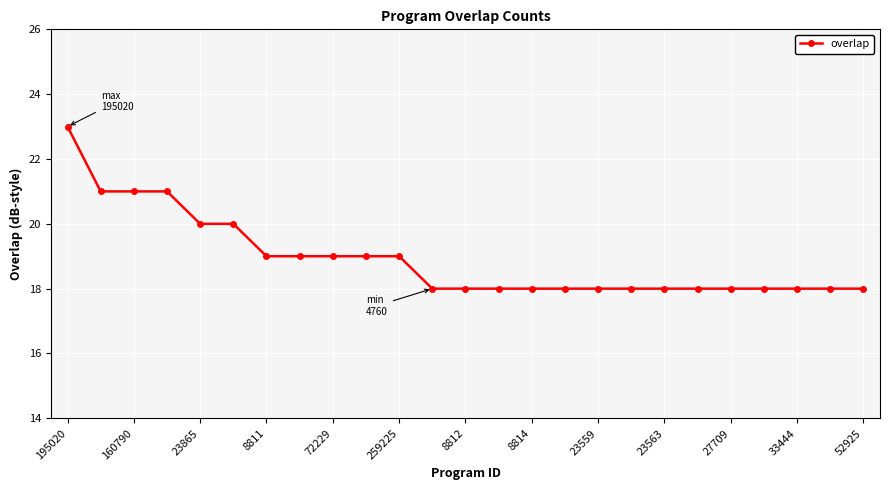

What is the sum of all values?

473